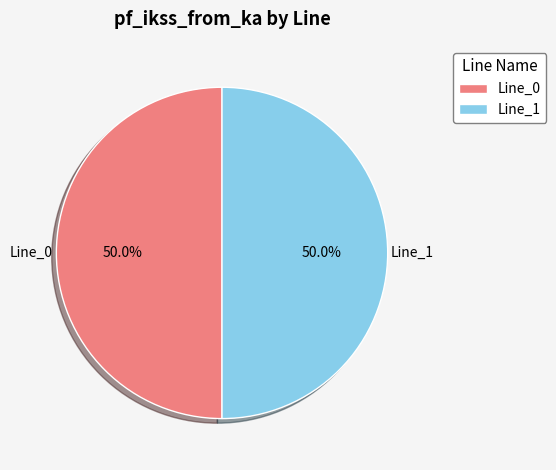

Combined, what portion of the pie is Line_1 and Line_0?

100.0%